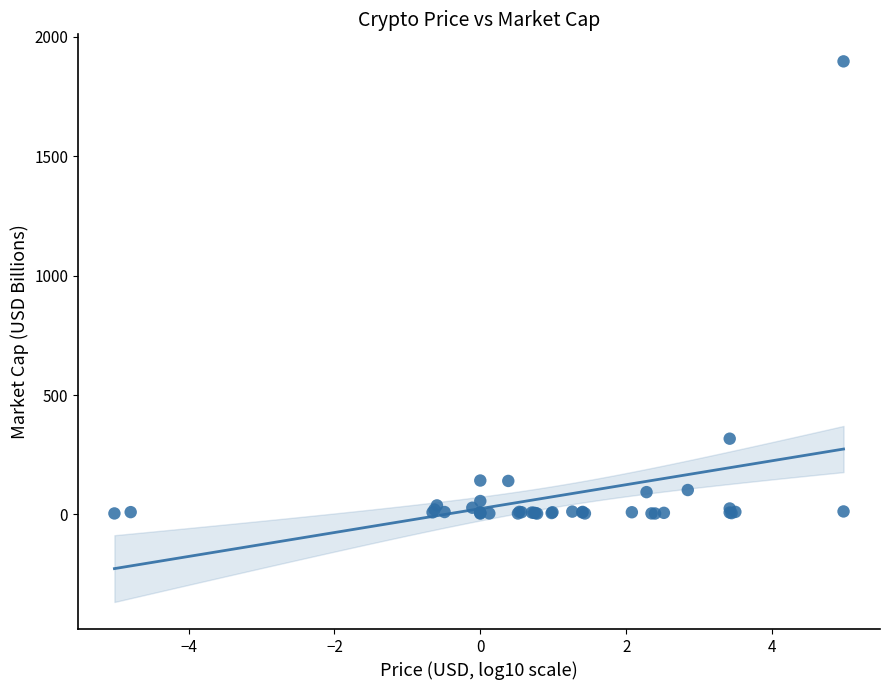

What Y value in the scatter plot is closest to 950?

317.1